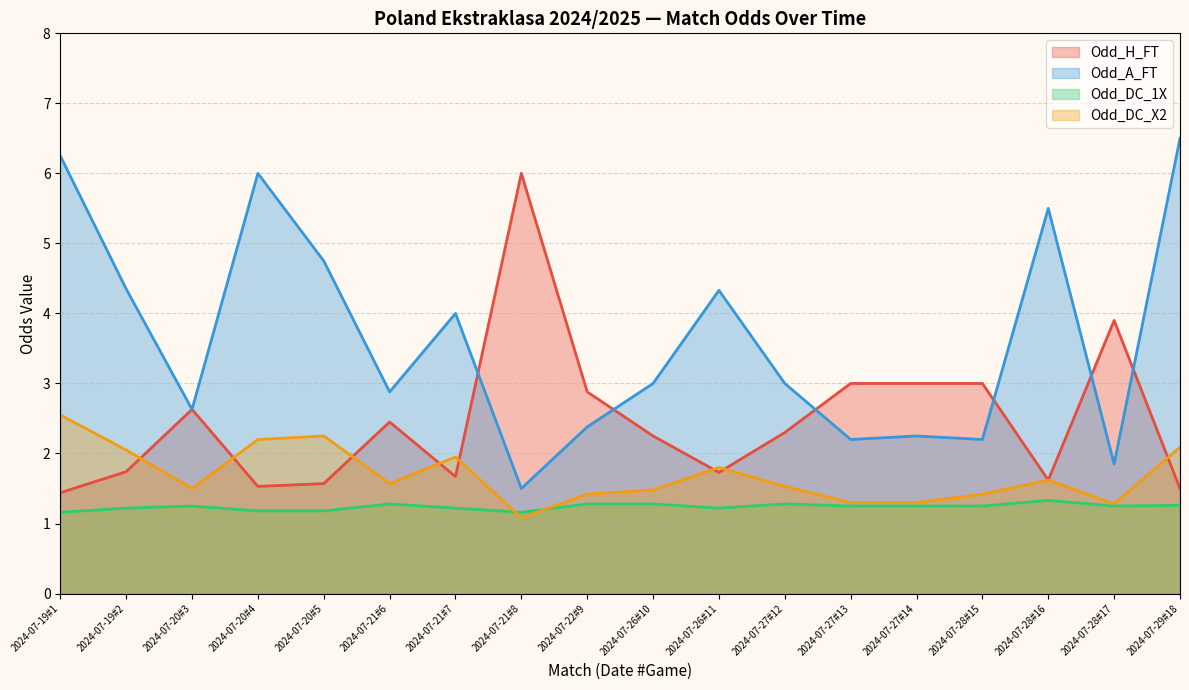

What is the label of the 3rd point from the left?

2024-07-20#3